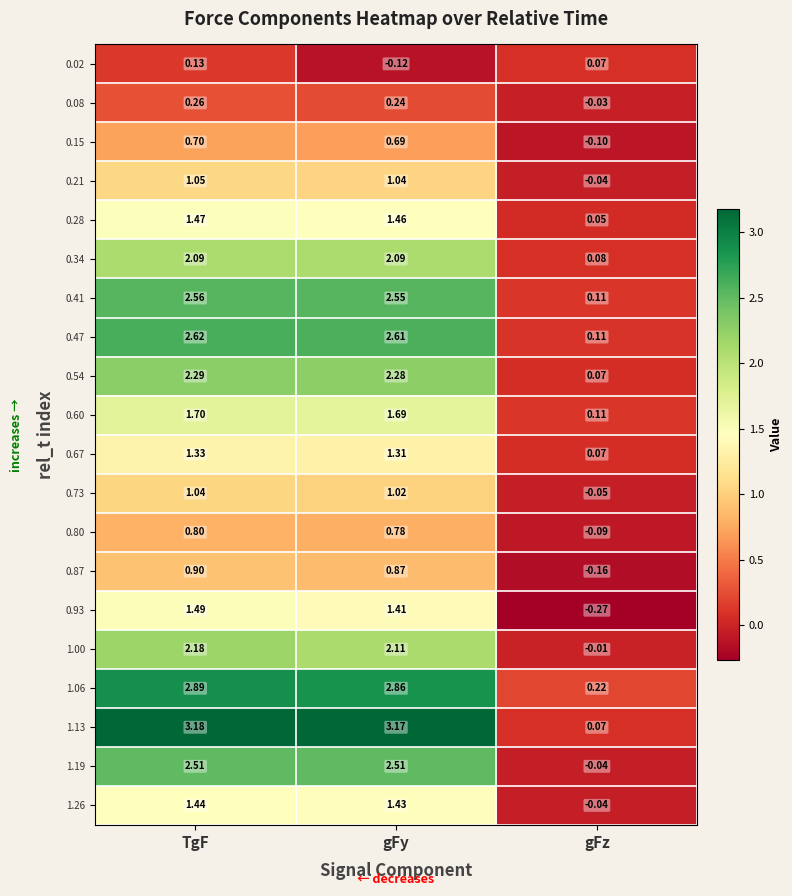

What is the spread (max minus min) of values at gFy?

3.3